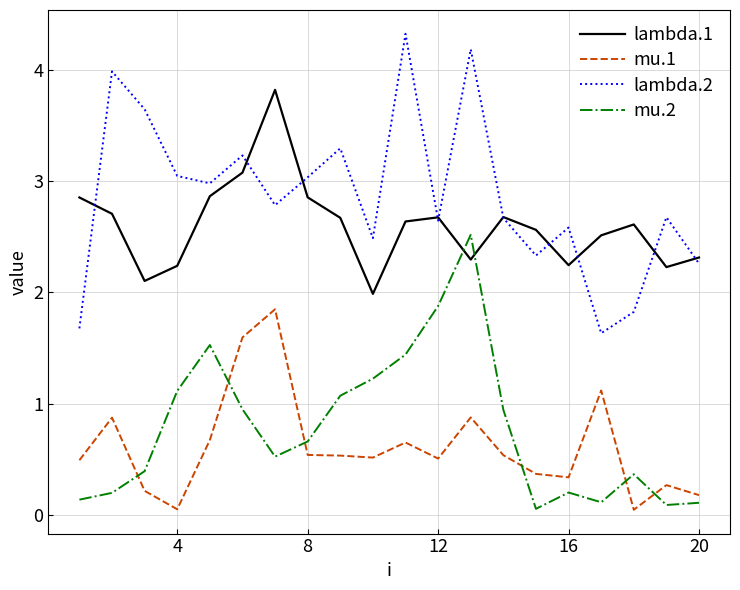

What is the sum of all mu.2 values?

15.5